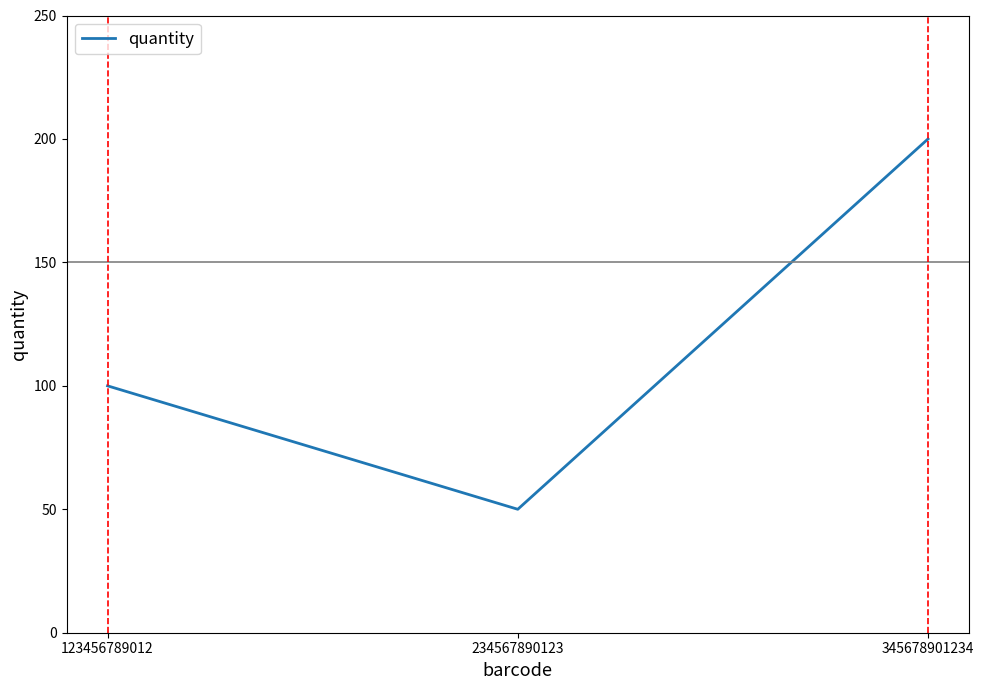

List the labels in order of value, largest first.

345678901234, 123456789012, 234567890123